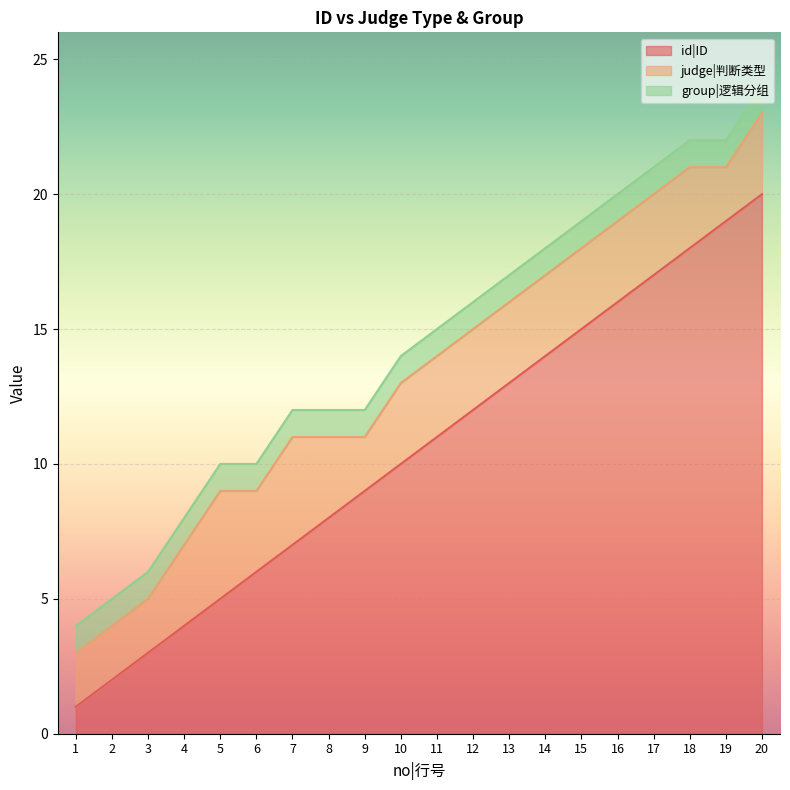

List the labels in order of id|ID value, largest first.

20, 19, 18, 17, 16, 15, 14, 13, 12, 11, 10, 9, 8, 7, 6, 5, 4, 3, 2, 1